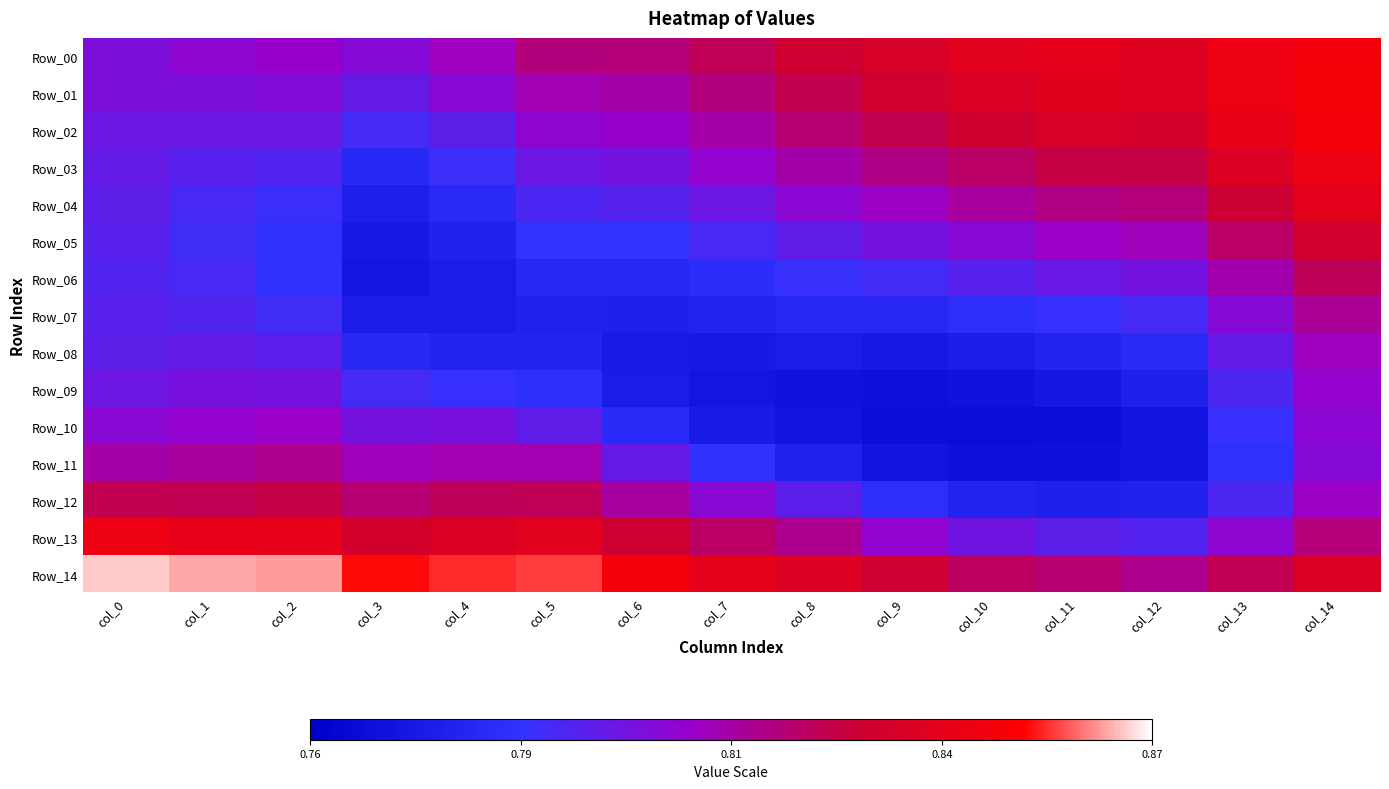

At which category is the sum across all series the highest?

col_14